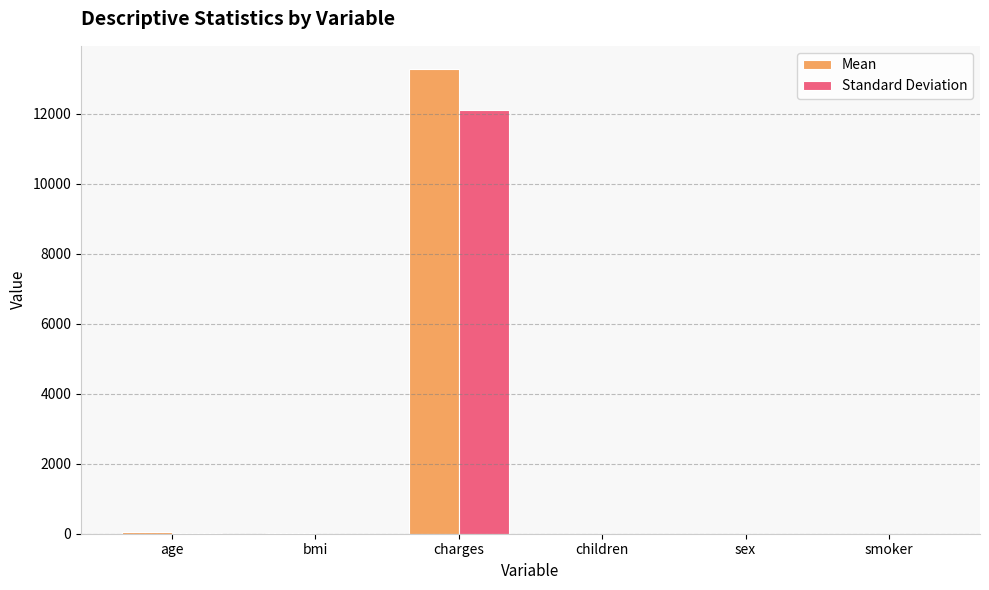

Between charges and children, which series saw the biggest shift?

Mean